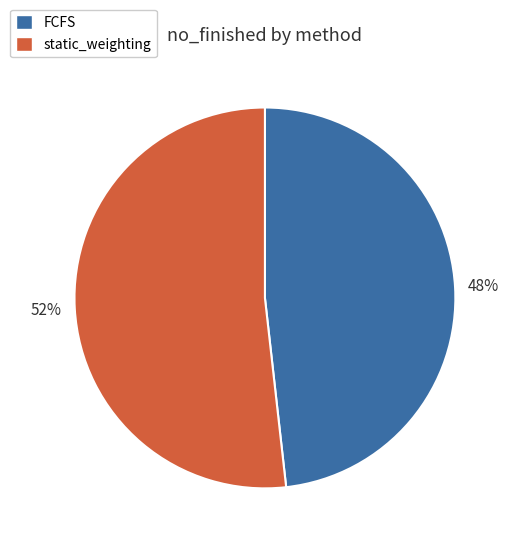

Is it true that static_weighting is 52% of the pie?

True